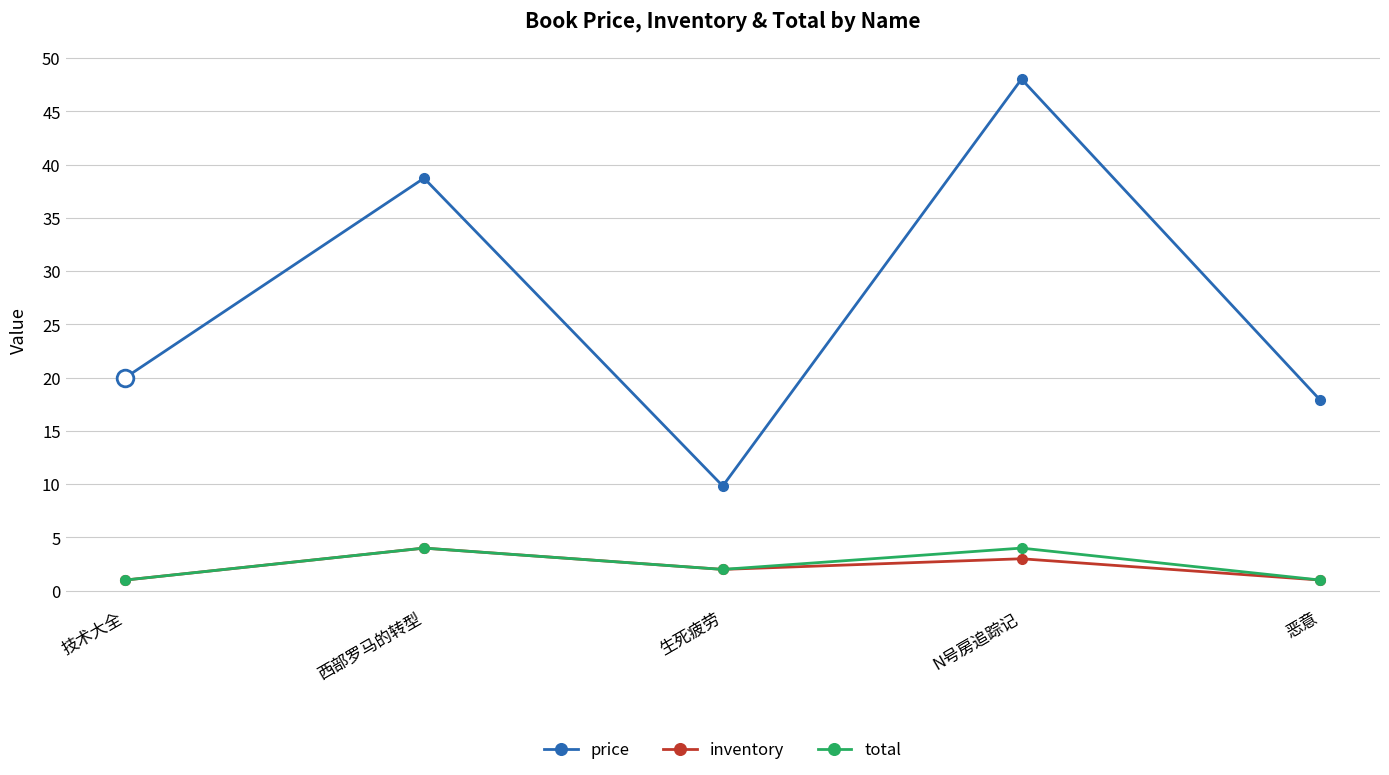

Does the chart display data point markers on the line(s)?

Yes